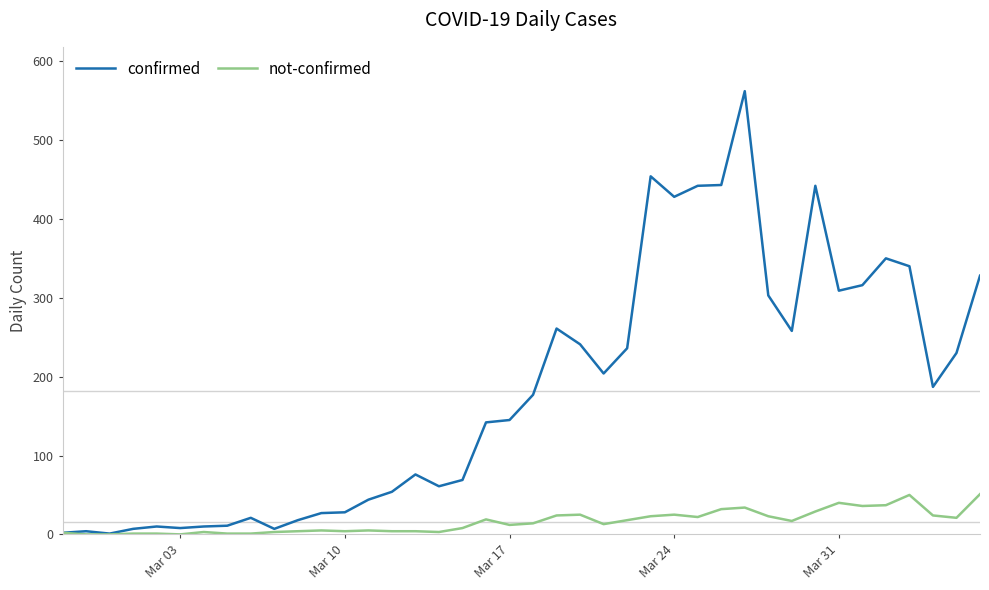

Count the number of categories in the chart.

40